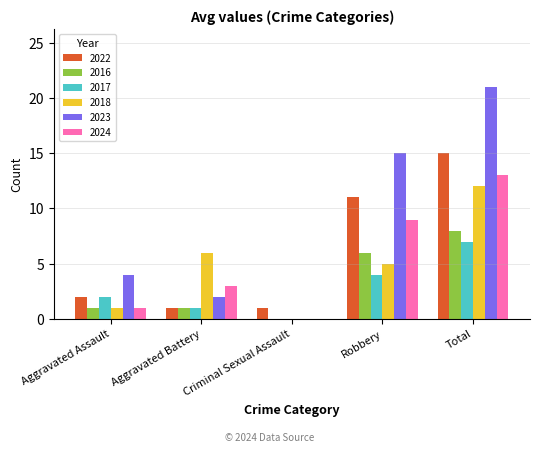

Reading left to right, transcribe all the data shown in this chart.

2022: Aggravated Assault=2	Aggravated Battery=1	Criminal Sexual Assault=1	Robbery=11	Total=15
2016: Aggravated Assault=1	Aggravated Battery=1	Criminal Sexual Assault=0	Robbery=6	Total=8
2017: Aggravated Assault=2	Aggravated Battery=1	Criminal Sexual Assault=0	Robbery=4	Total=7
2018: Aggravated Assault=1	Aggravated Battery=6	Criminal Sexual Assault=0	Robbery=5	Total=12
2023: Aggravated Assault=4	Aggravated Battery=2	Criminal Sexual Assault=0	Robbery=15	Total=21
2024: Aggravated Assault=1	Aggravated Battery=3	Criminal Sexual Assault=0	Robbery=9	Total=13